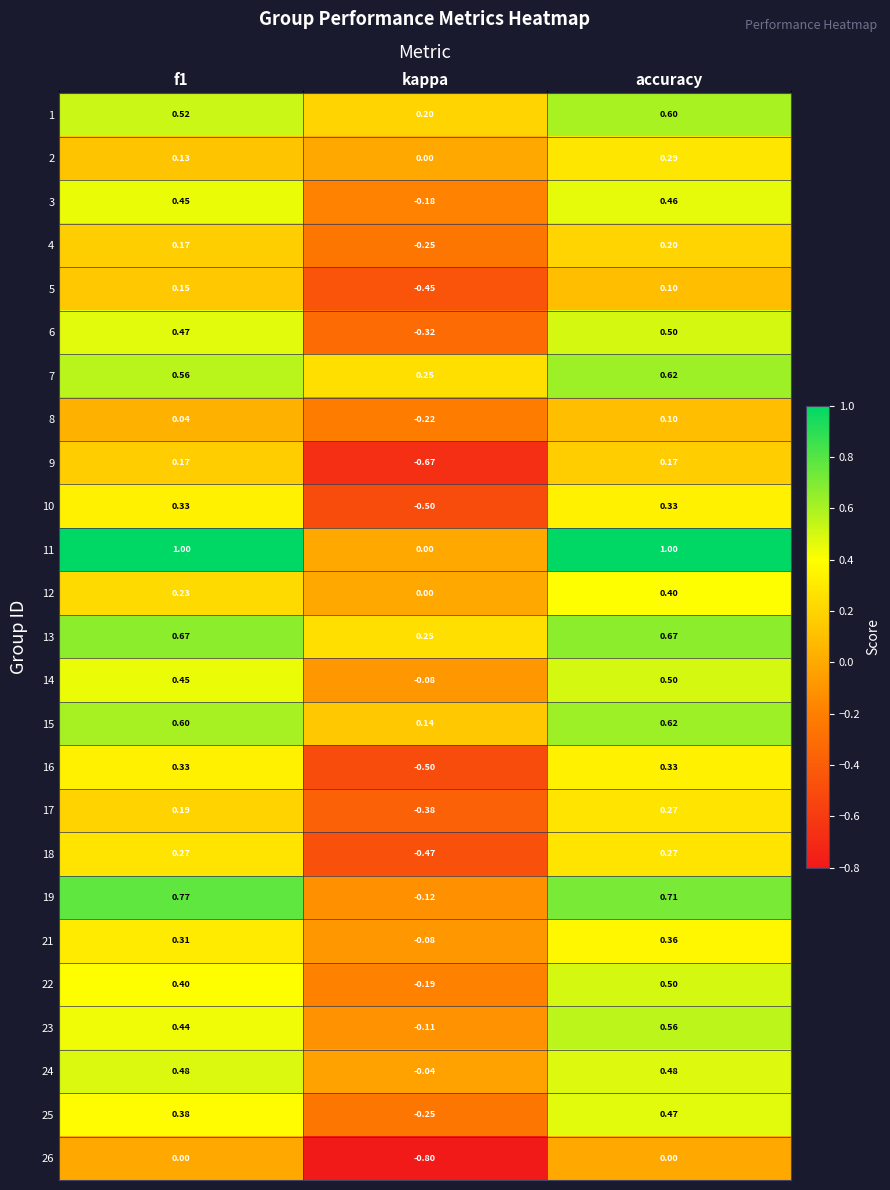

Where is 14 nearest to the value 0?

kappa